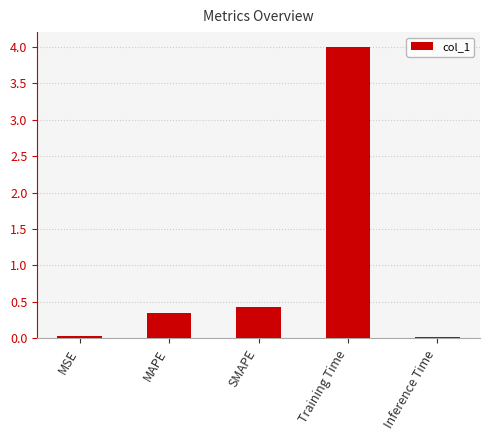

What is the greatest value displayed?

4.0